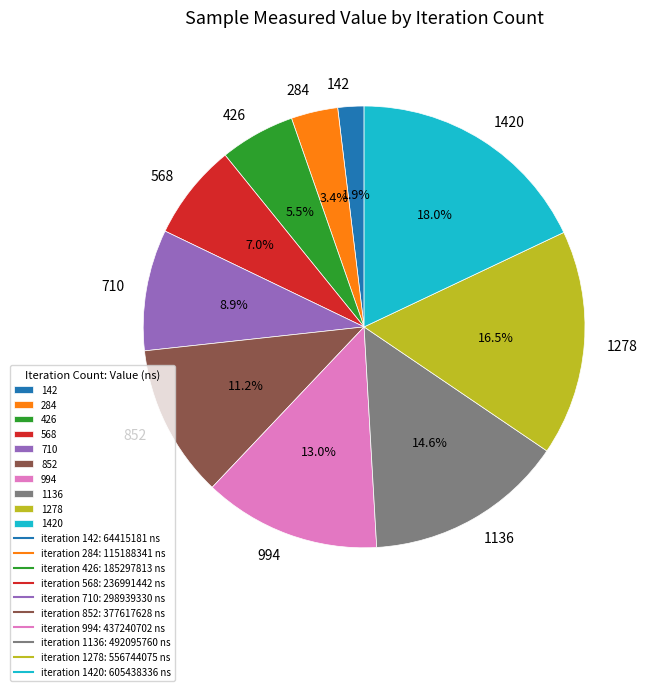

Which category has the smallest portion of the pie?

142